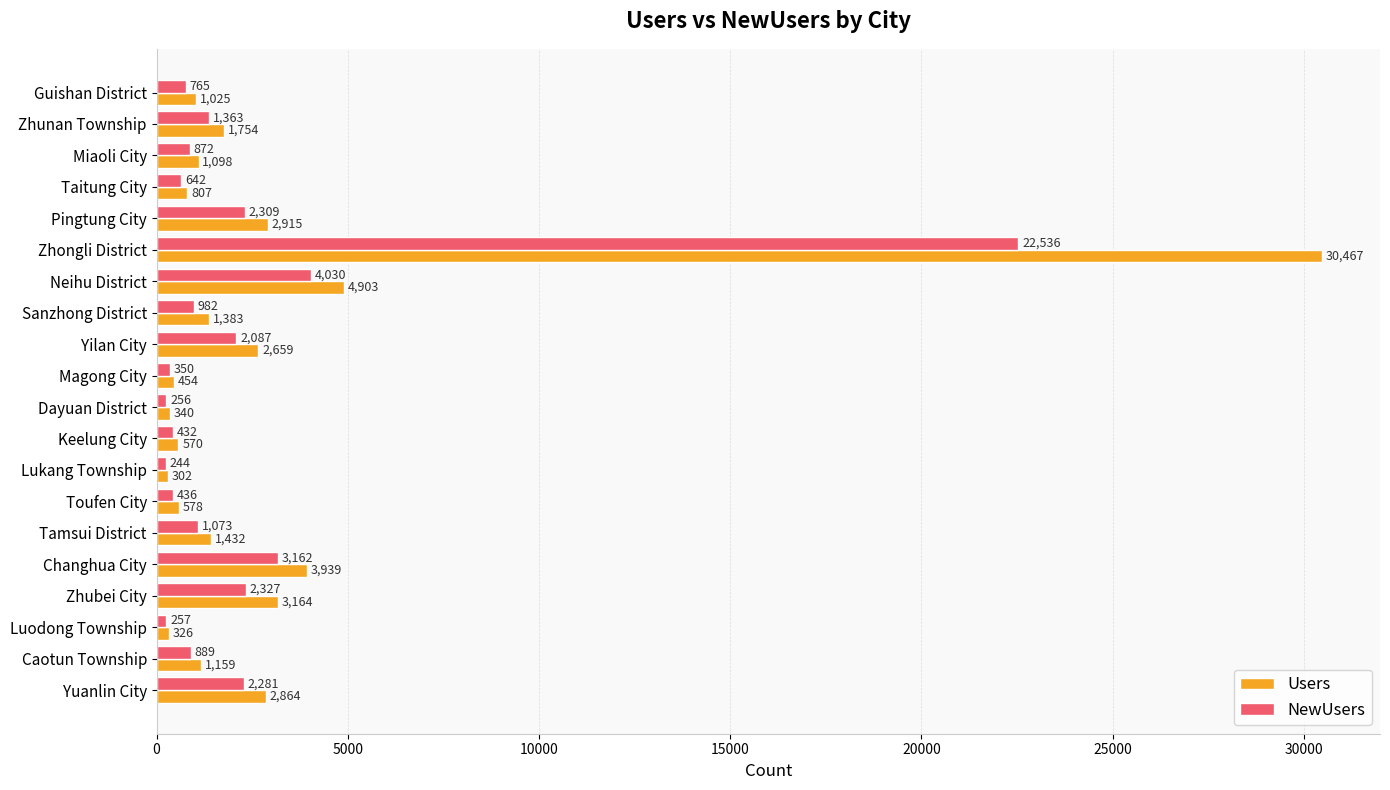

Which label corresponds to the largest value in the chart?

Zhongli District